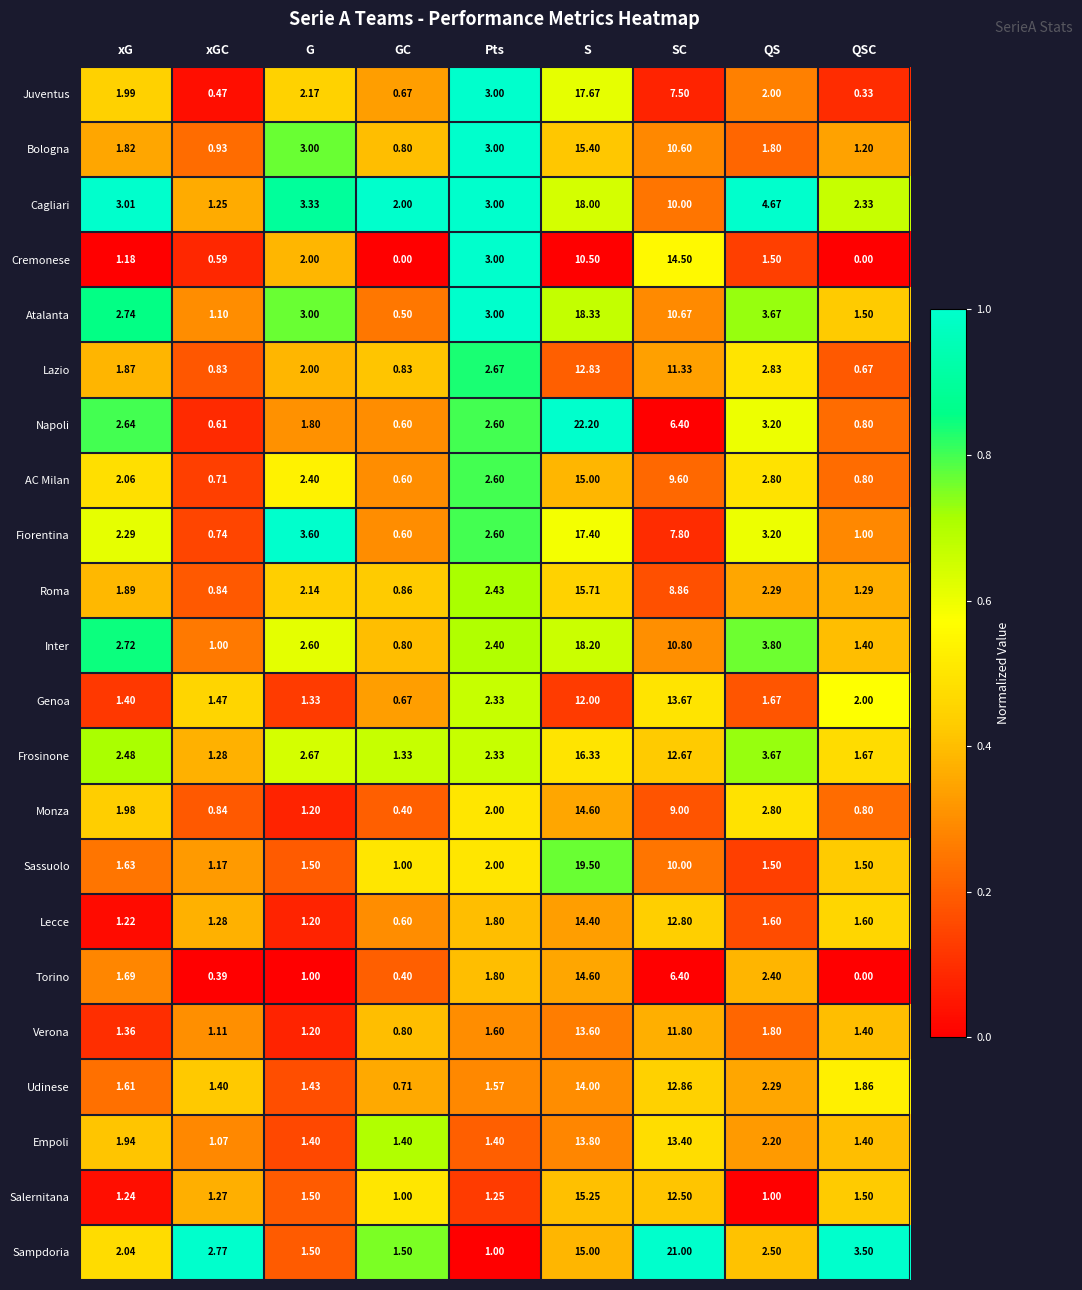

At which label is Roma closest to 8?

SC